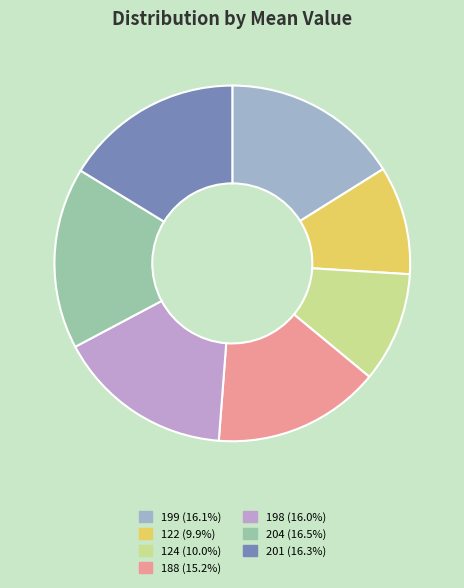

Count the number of slices in the pie.

7